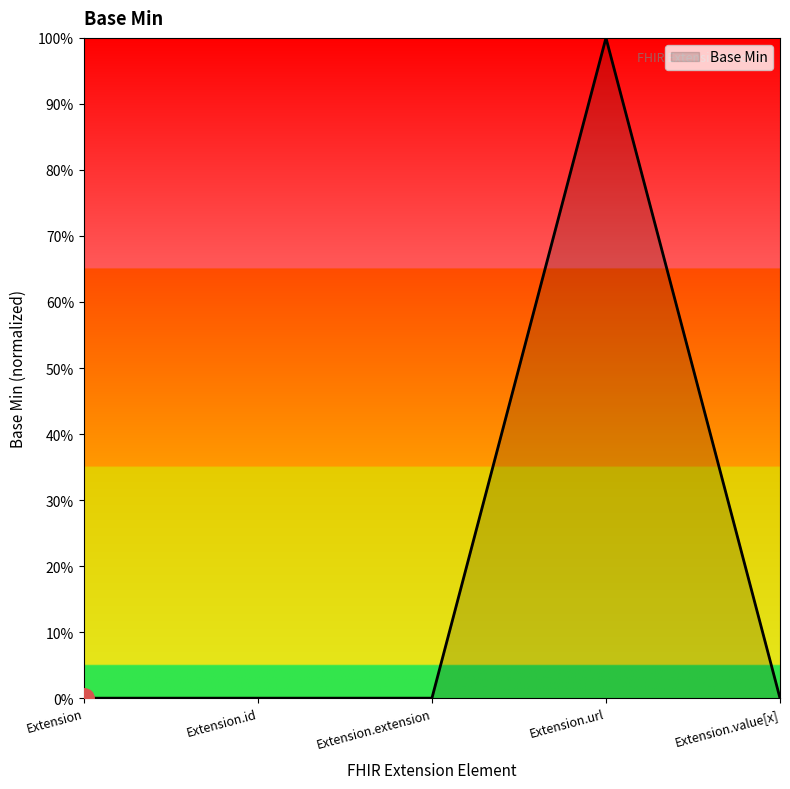

How many values are between 0 and 1?

5